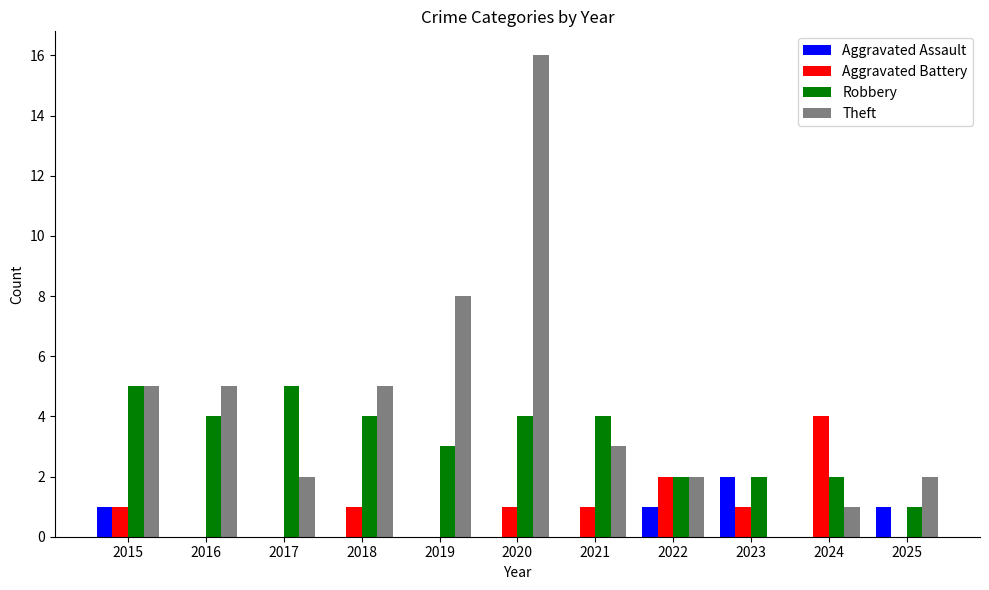

At which category is the sum across all series the highest?

2020